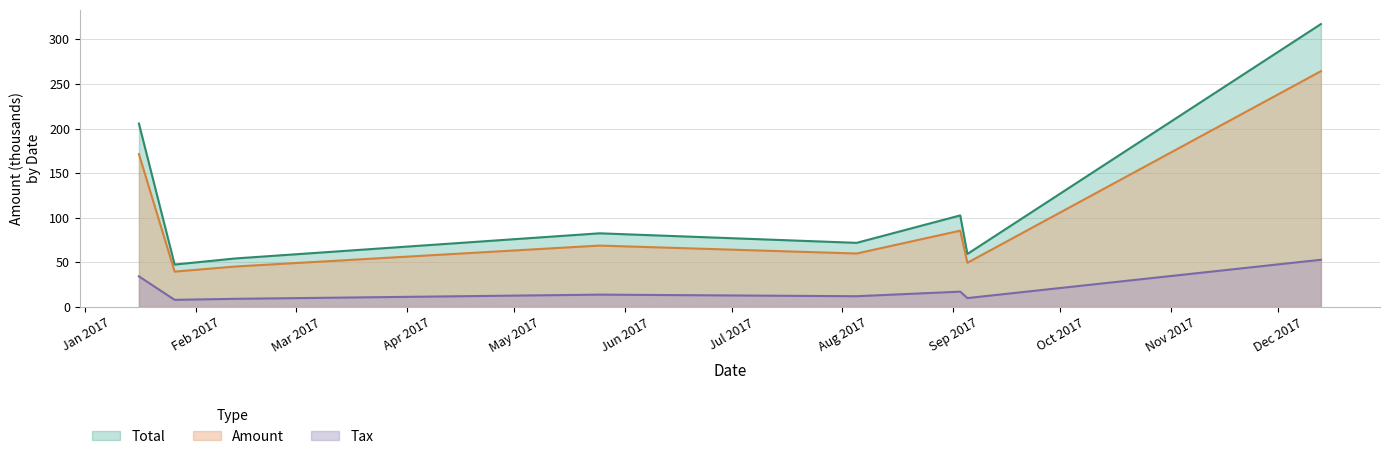

What is the total value across all series at 2017-08-05?

143.6